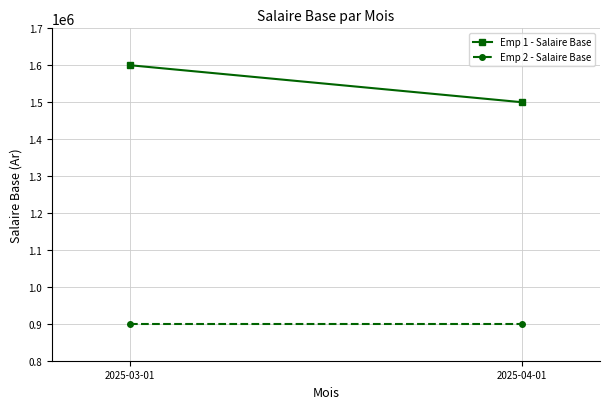

Rank the series by their maximum value, from highest to lowest.

Emp 1 - Salaire Base, Emp 2 - Salaire Base